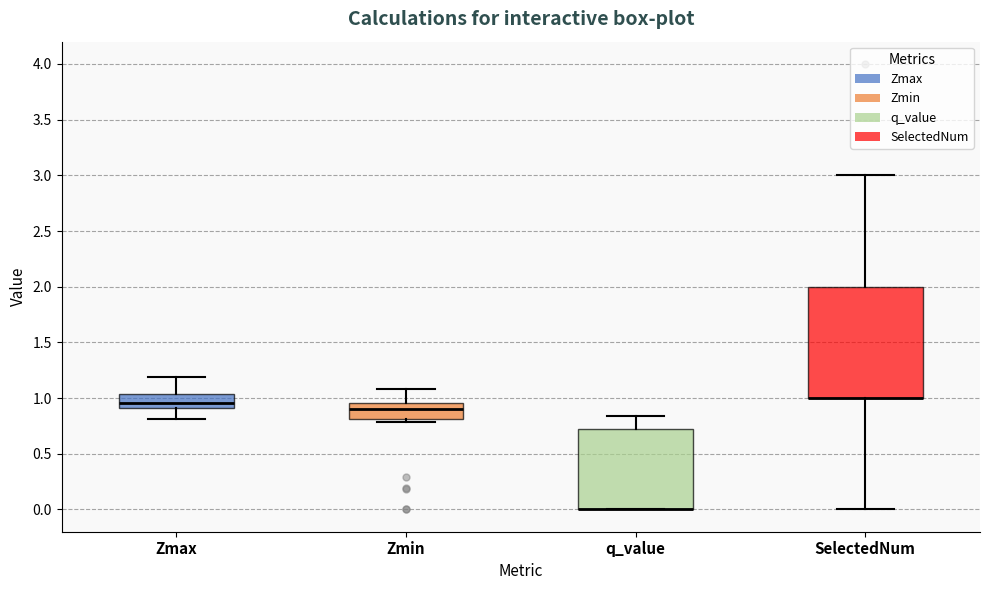

Which box is the tallest, from its lower edge to its upper edge?

SelectedNum